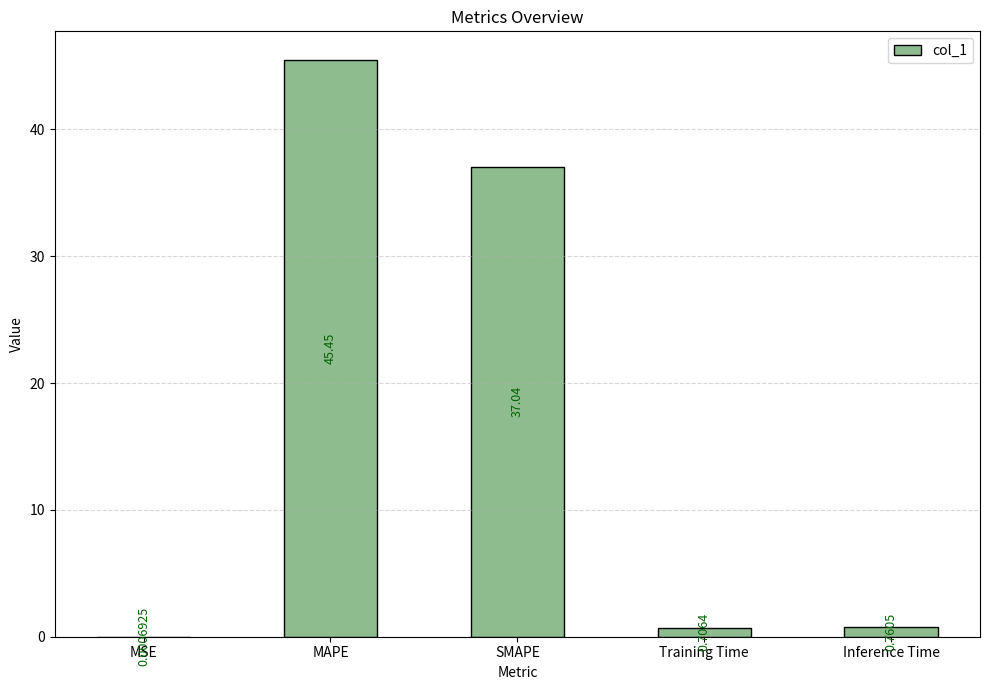

What is the sum of the values at MAPE and MSE?

45.5